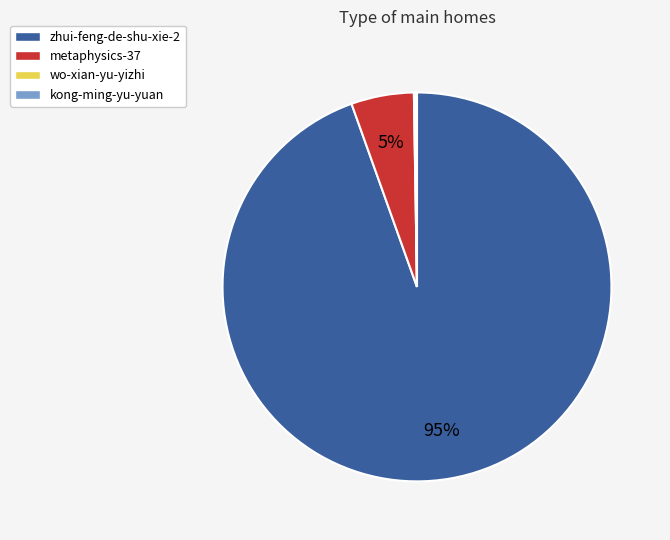

To the nearest percent, what is the combined percentage of zhui-feng-de-shu-xie-2 and metaphysics-37?

100%